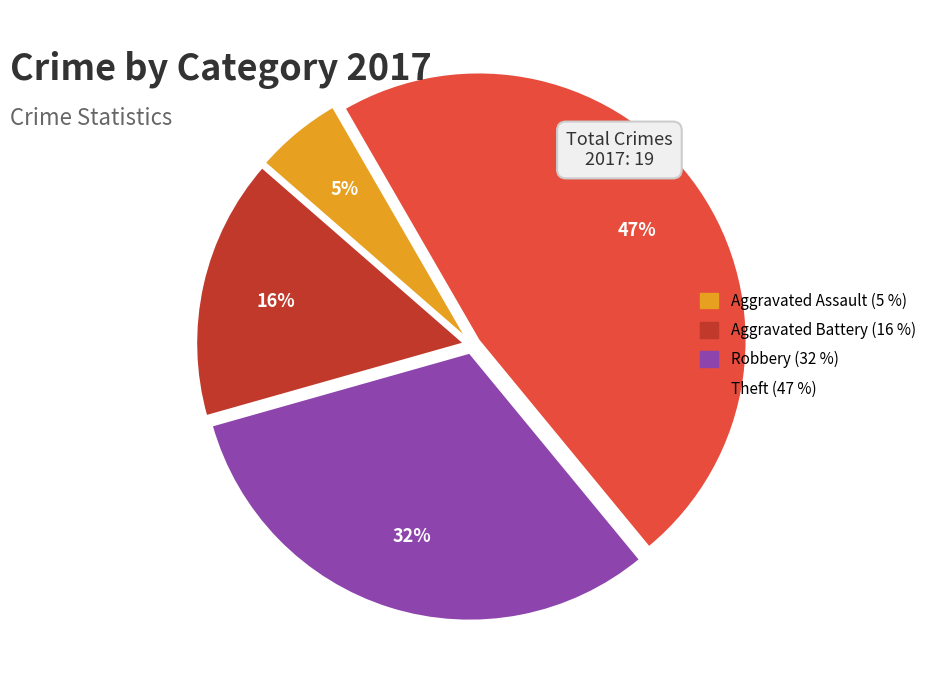

How many segments does this pie chart have?

4